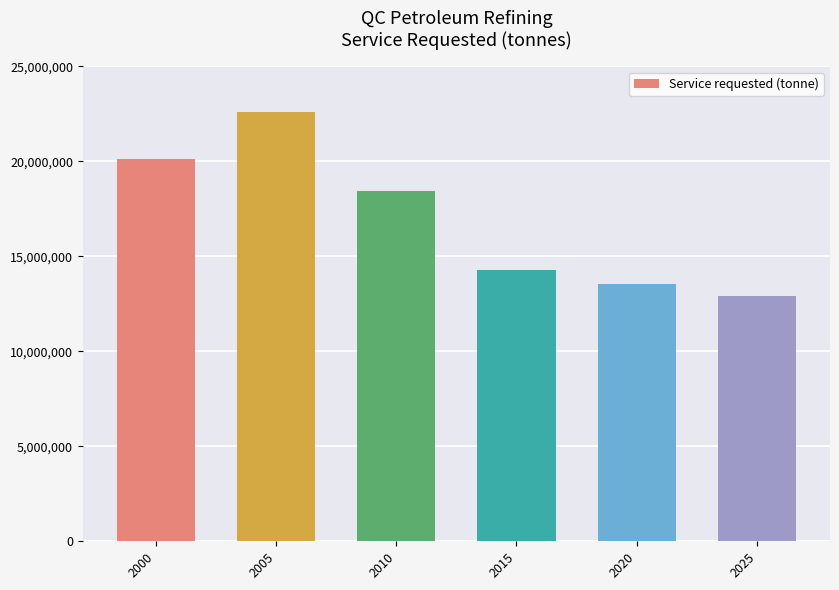

What is the smallest value displayed?

12897332.1